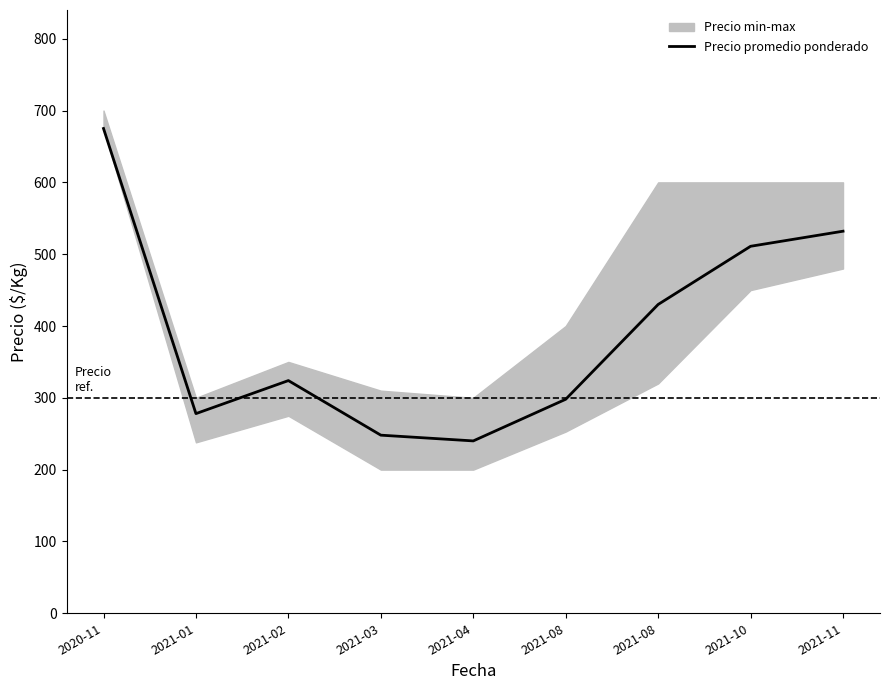

What is the smallest value displayed?

240